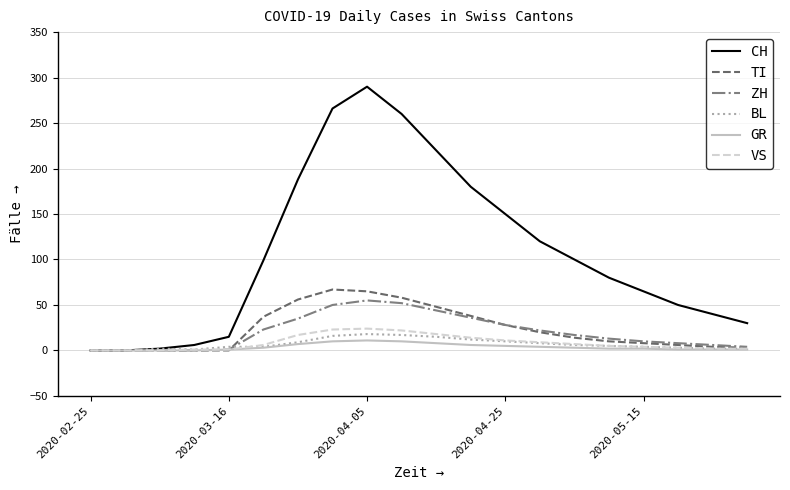

What is the difference between the maximum and second lowest values in the TI series?

67